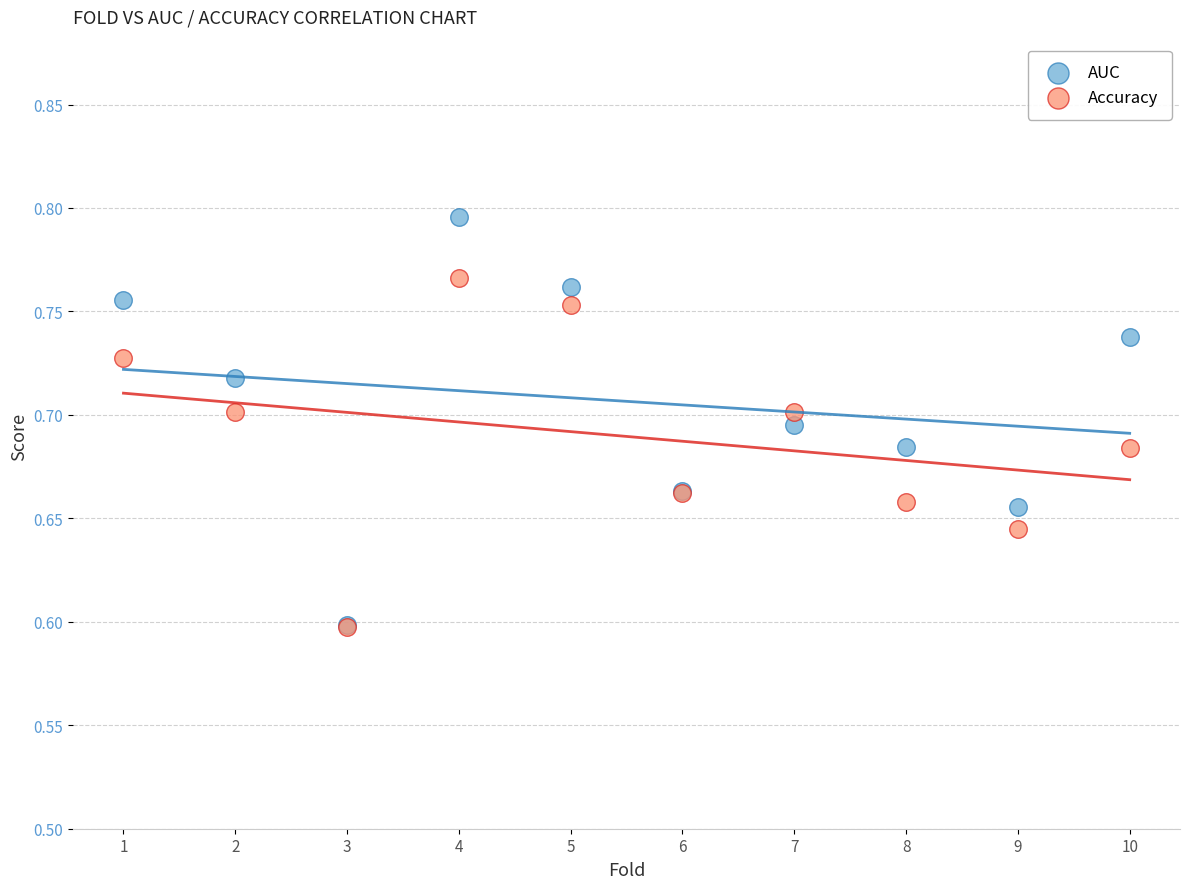

What are all the series names shown in the legend?

AUC, Accuracy